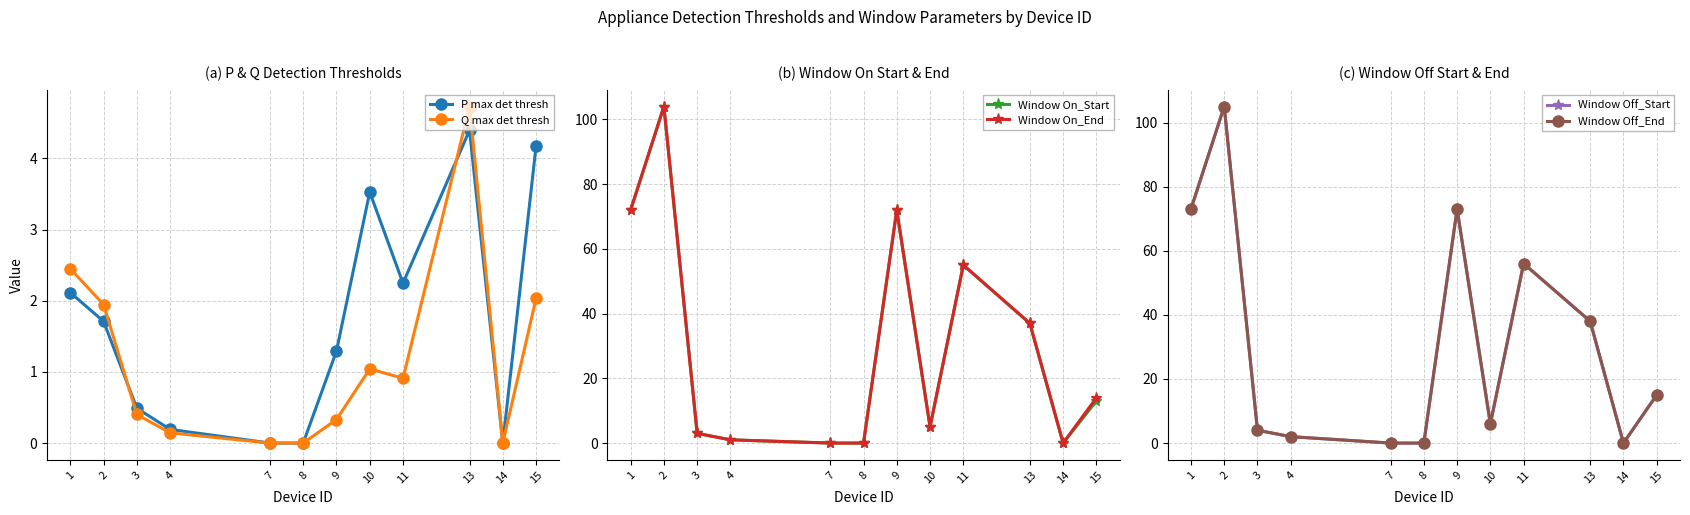

True or false: Window Off_Start and Q max det thresh intersect in this chart.

False